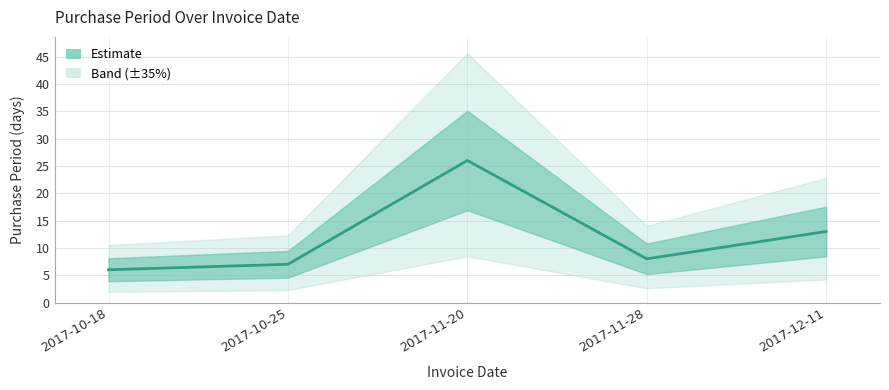

Rank the categories by value from lowest to highest.

2017-10-18, 2017-10-25, 2017-11-28, 2017-12-11, 2017-11-20